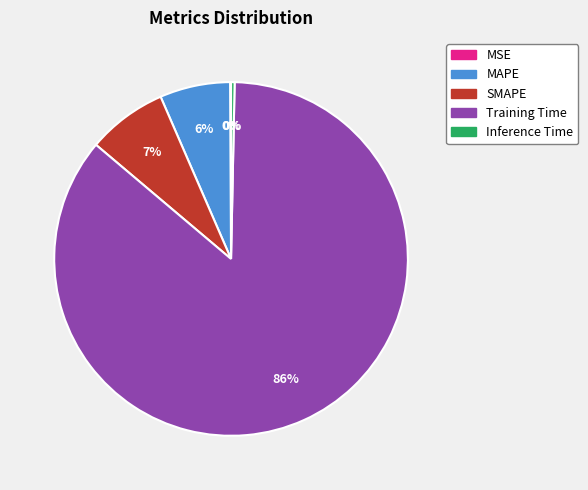

Is Training Time the majority of the pie?

Yes